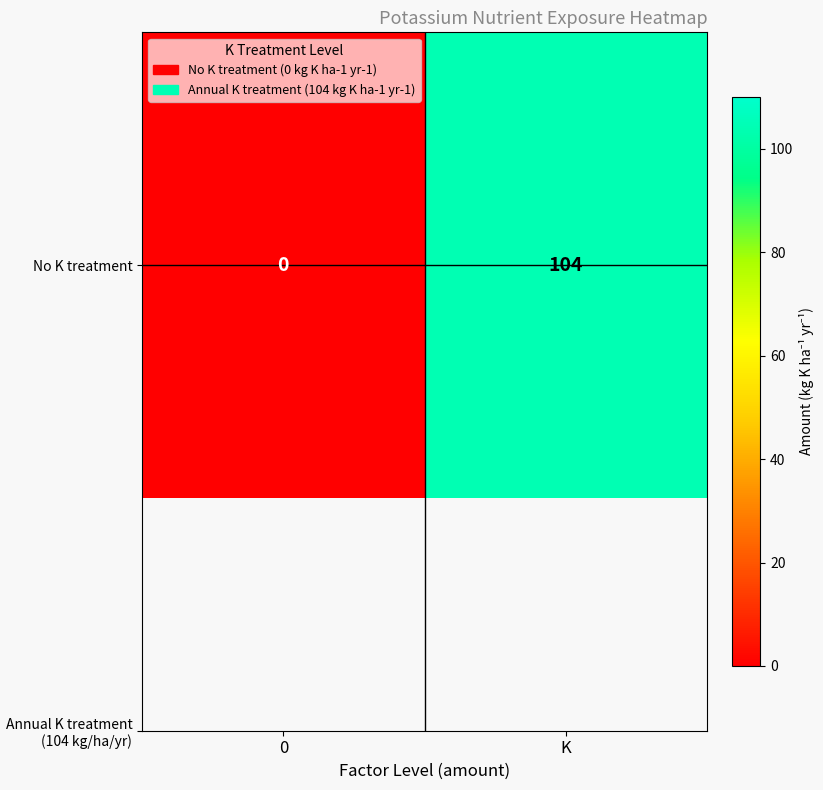

Which label corresponds to the largest value in the chart?

K